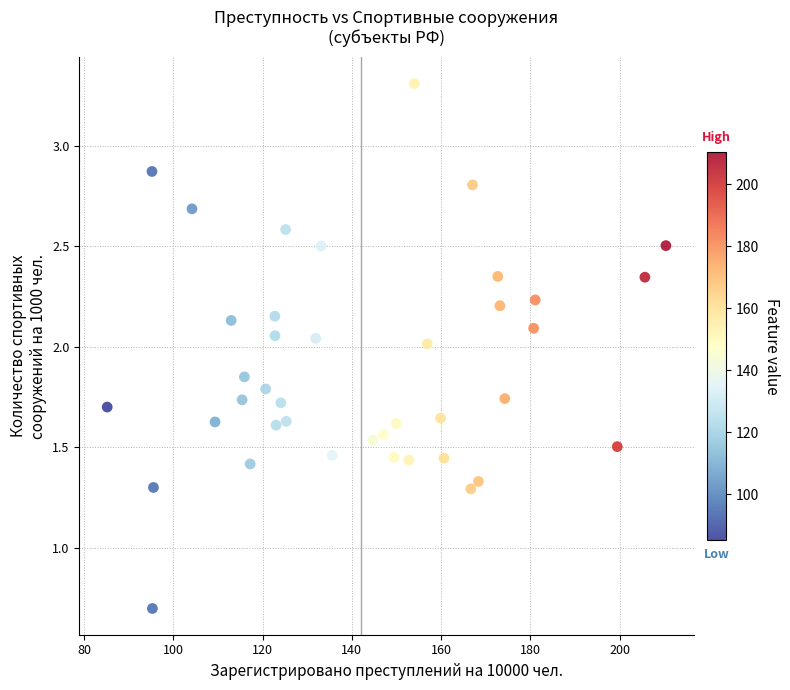

What is the range of X values (max minus min)?

125.2